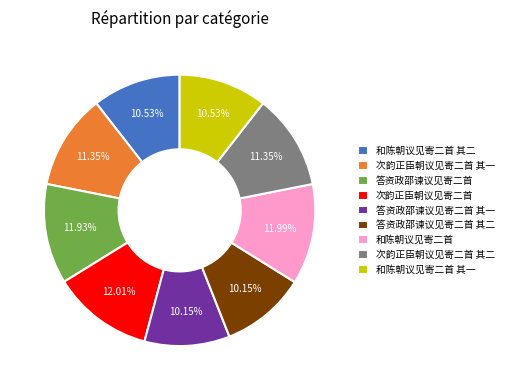

What percentage is the 次韵正臣朝议见寄二首 其二 slice, to the nearest percent?

11%